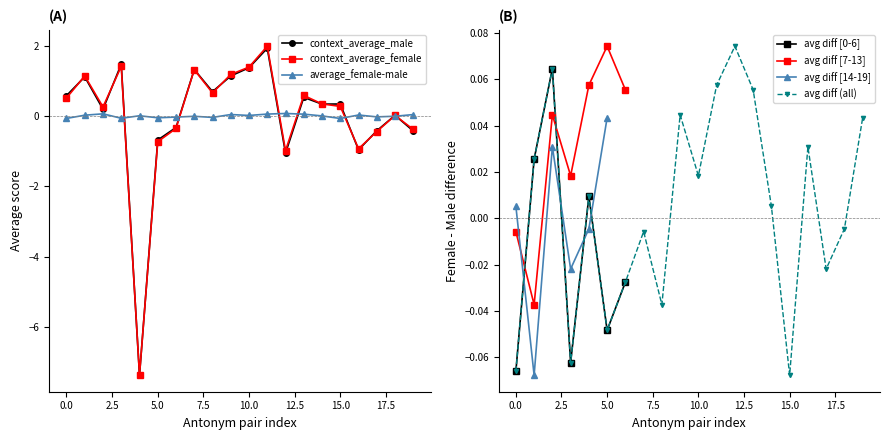

What is the maximum value for context_average_male?

1.9